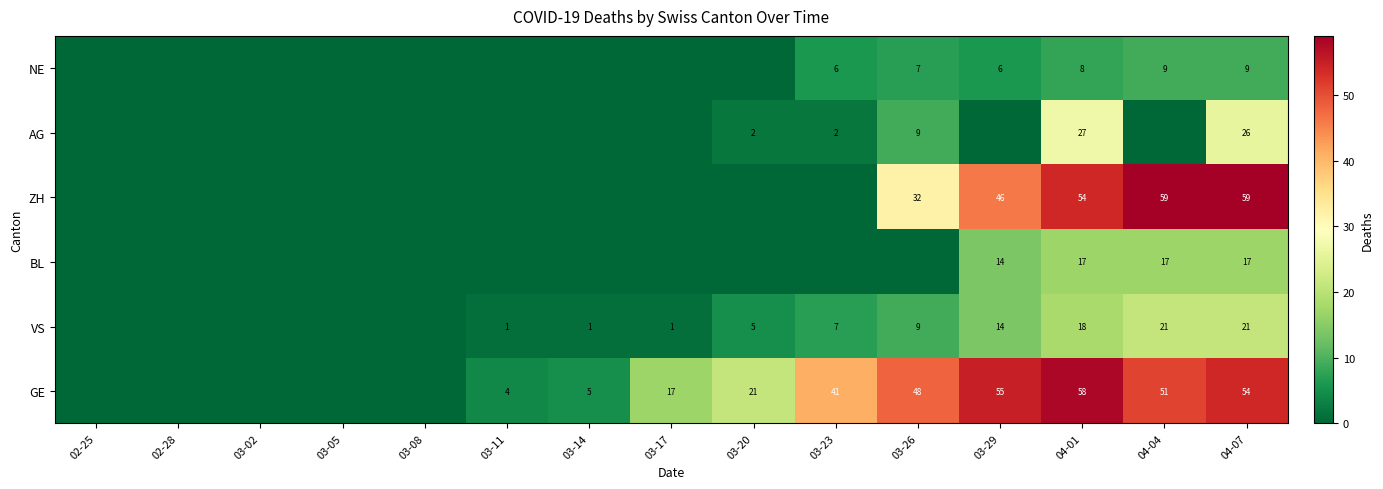

True or false: GE has a value of 37 at 03-20.

False